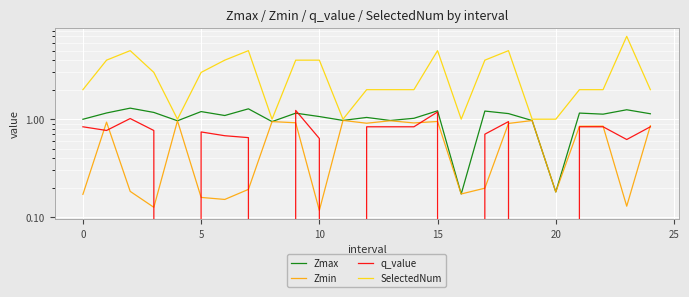

List the series in order of their peak value, lowest first.

Zmin, q_value, Zmax, SelectedNum